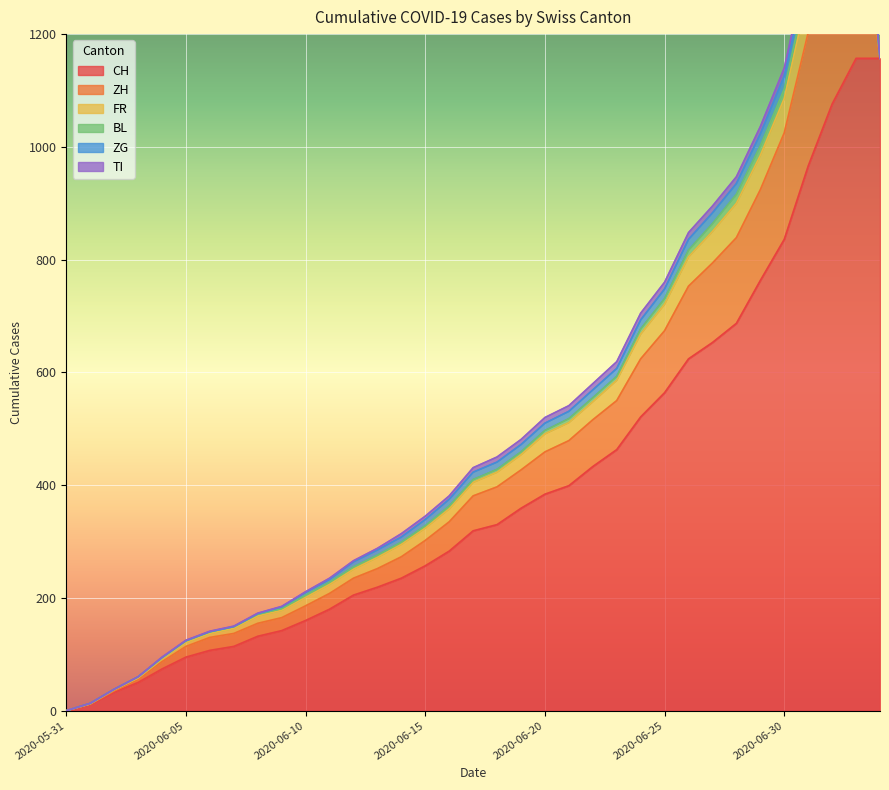

What is the value of the ZG point at the 34th from the left?

31